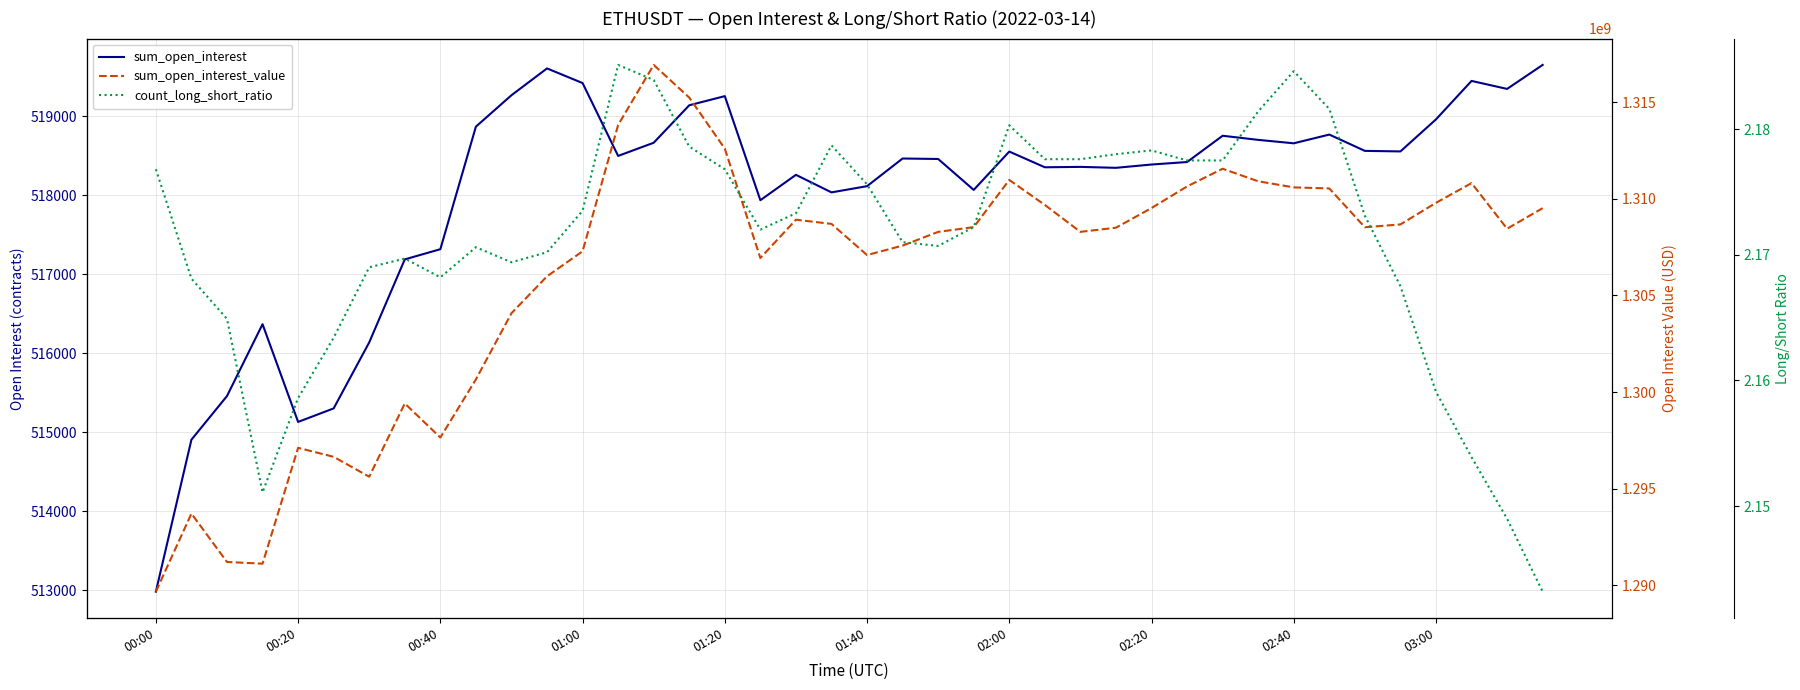

Does the chart display data point markers on the line(s)?

No